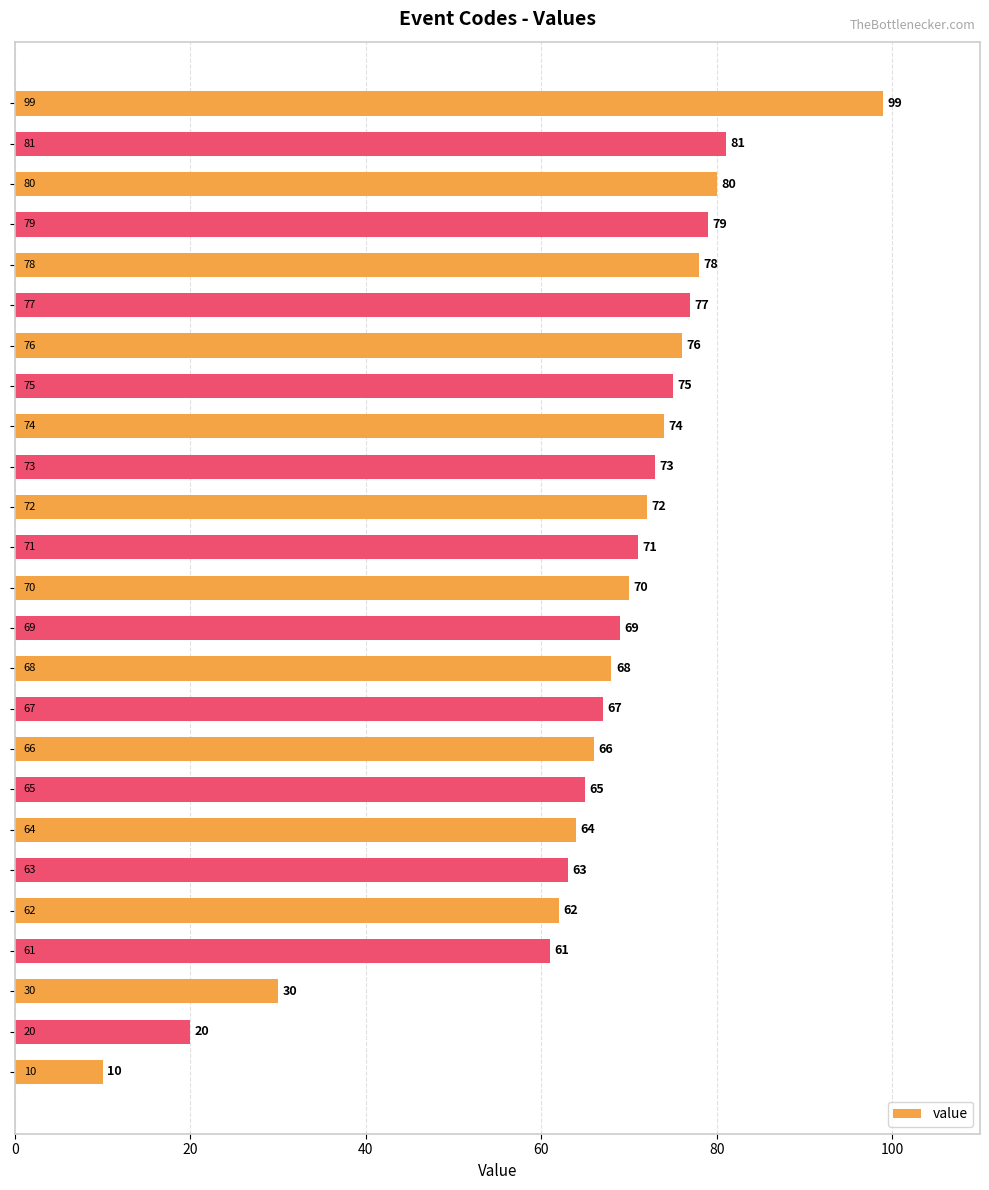

Reading bottom to top, transcribe all the data shown in this chart.

10	20	30	61	62	63	64	65	66	67	68	69	70	71	72	73	74	75	76	77	78	79	80	81	99